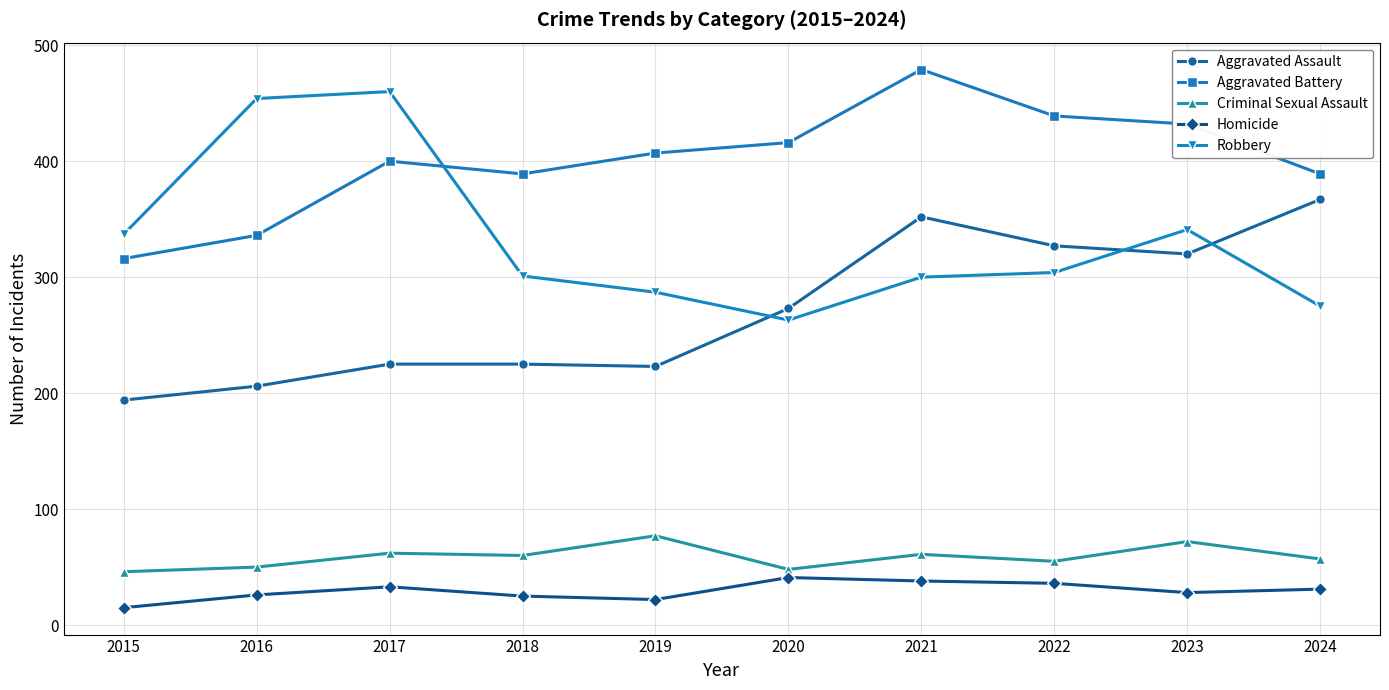

What is the sum of all Homicide values?

295